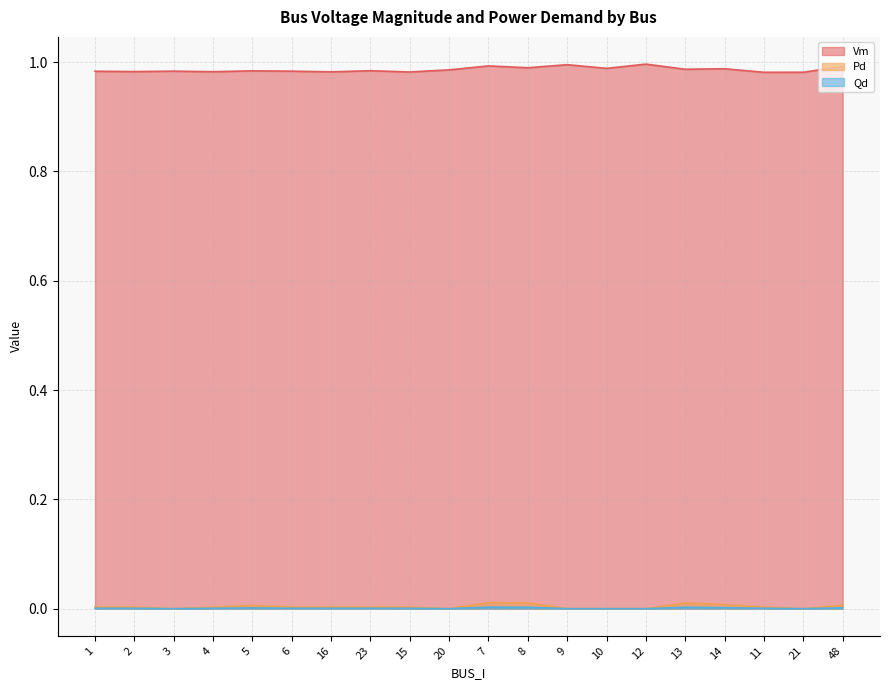

What is the spread (max minus min) of values at 11?

1.0